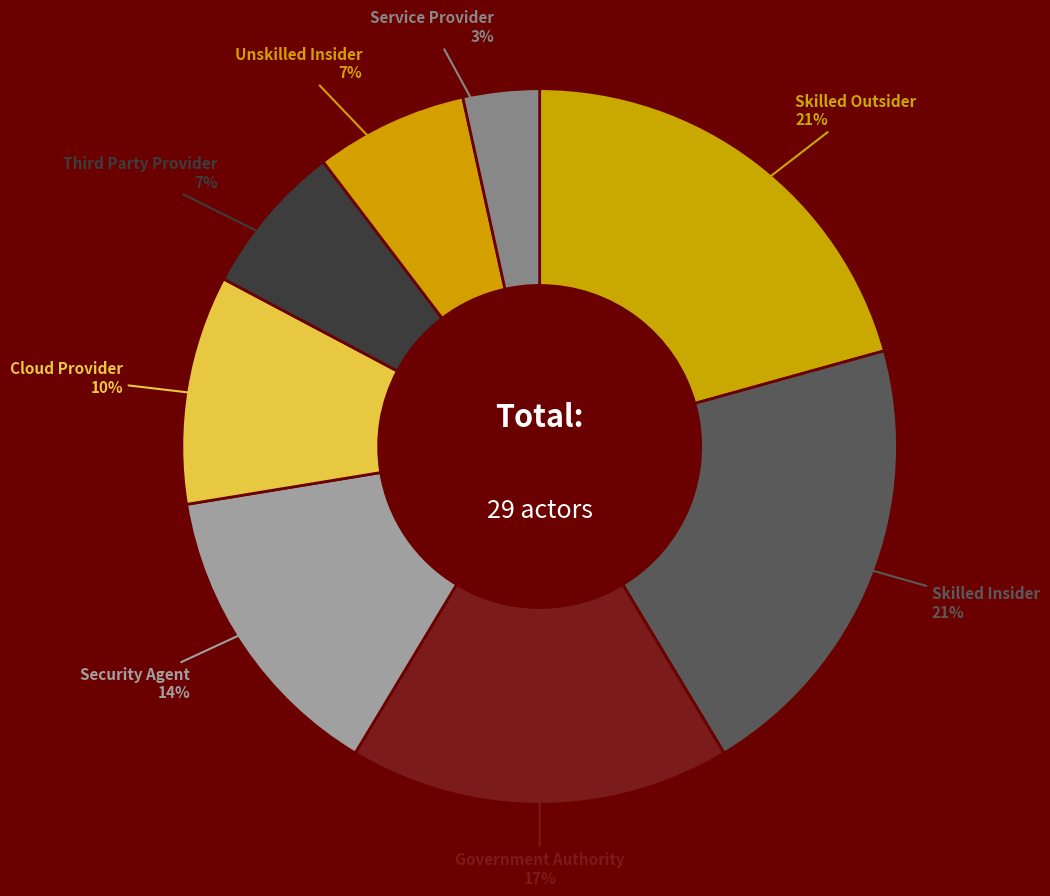

To the nearest percent, what is the average slice percentage?

12%